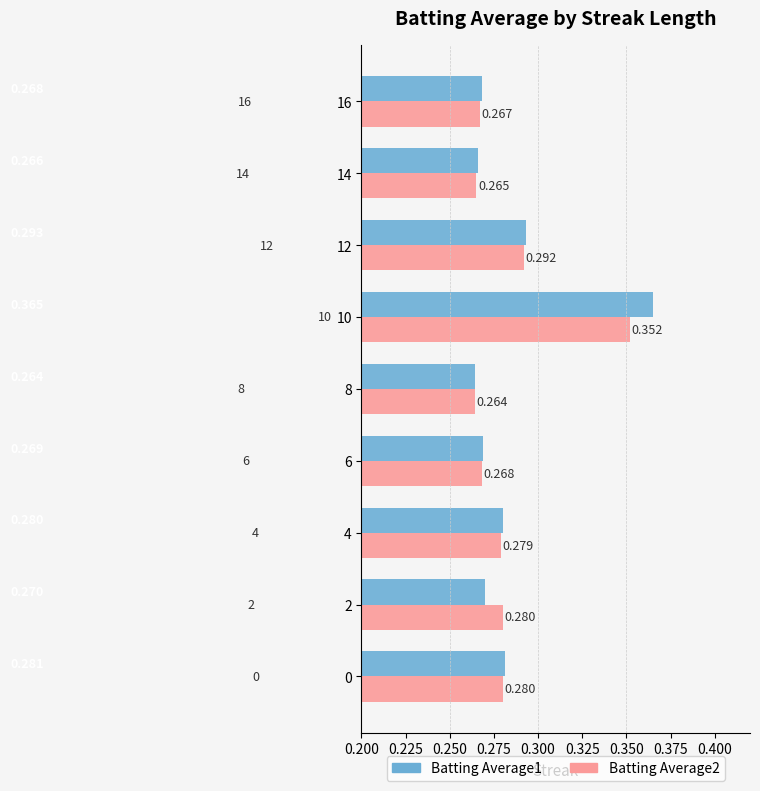

Is the value of Batting Average2 at 2 greater than the value of Batting Average1 at 14?

Yes